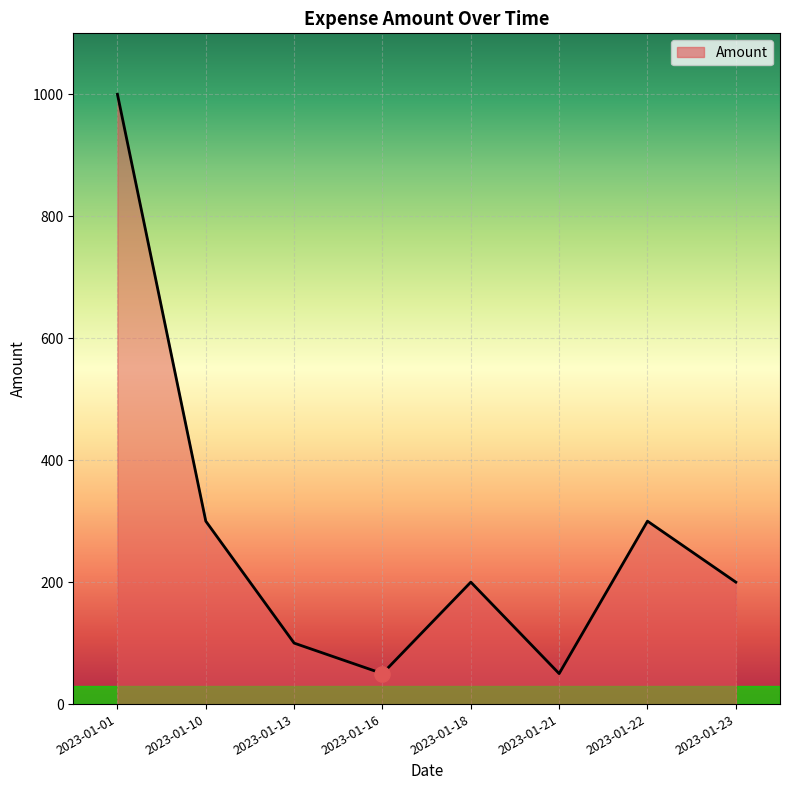

What is the change in value from 2023-01-01 to 2023-01-16?

-950